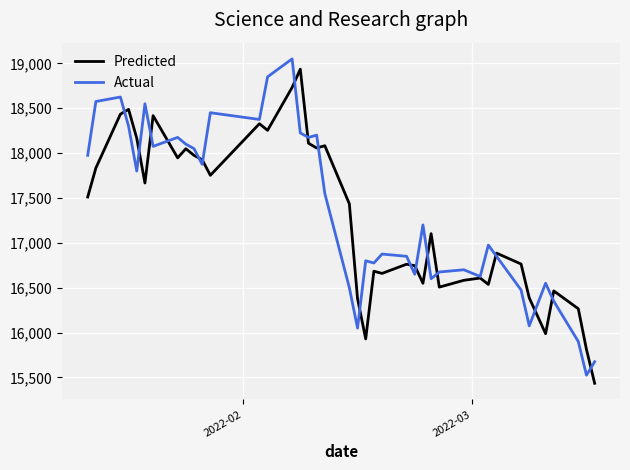

What is the sum of all Predicted values?

691142.1